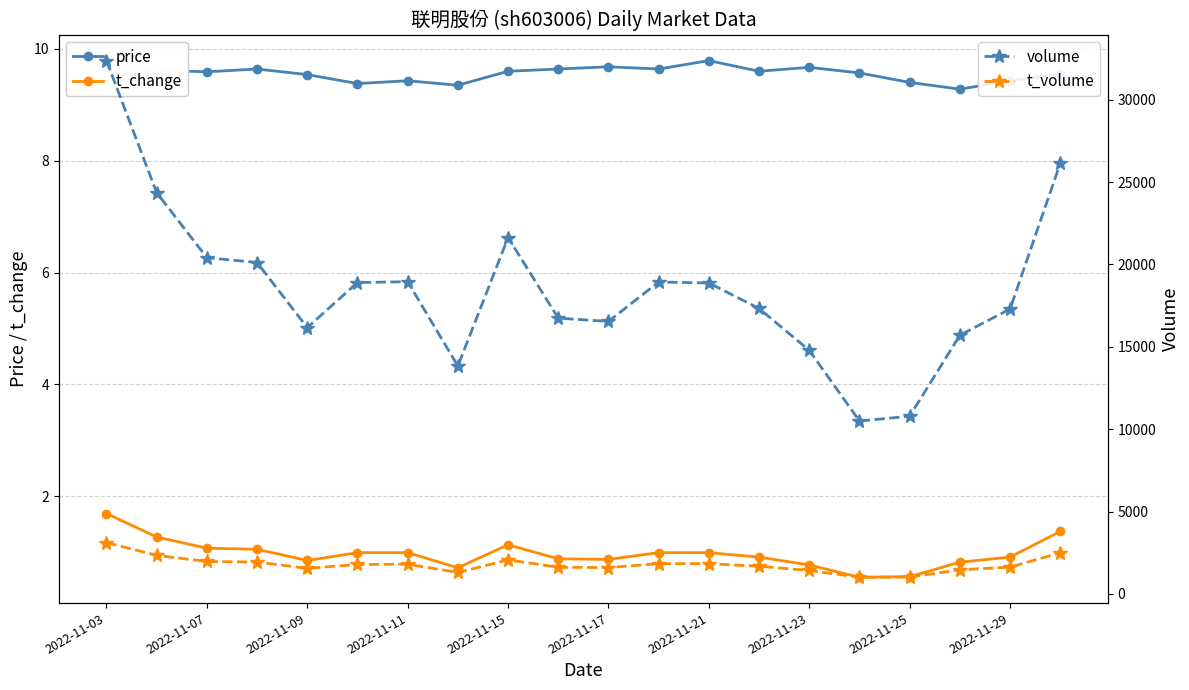

True or false: price and t_change intersect in this chart.

False